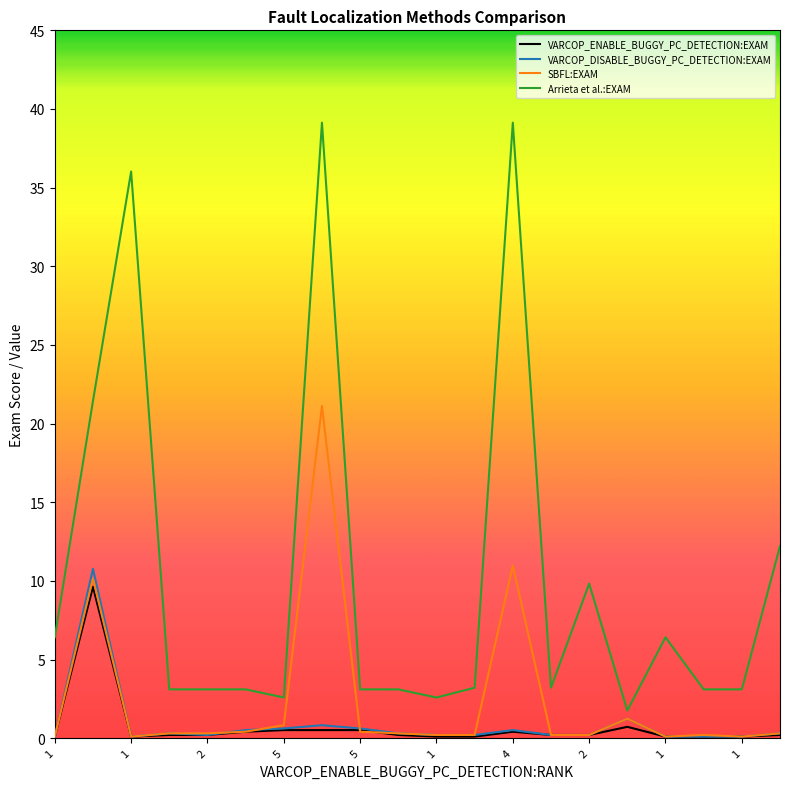

Which series has the largest range (max minus min)?

Arrieta et al.:EXAM